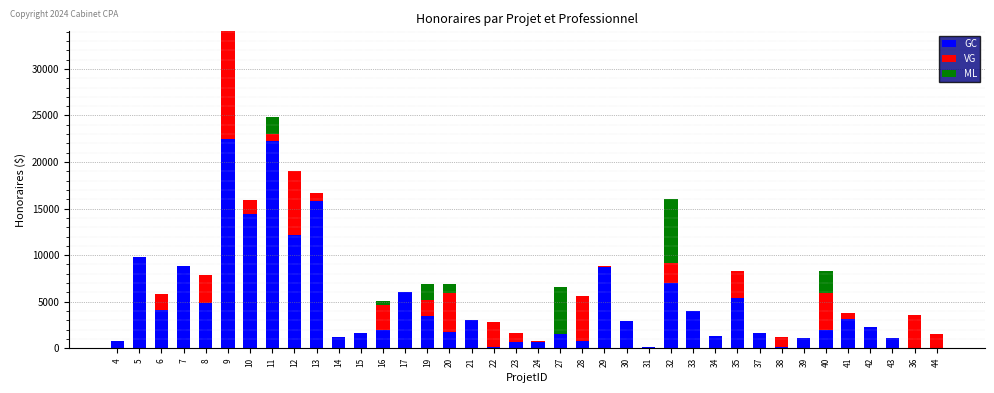

What is the highest value of the GC series?

22487.5